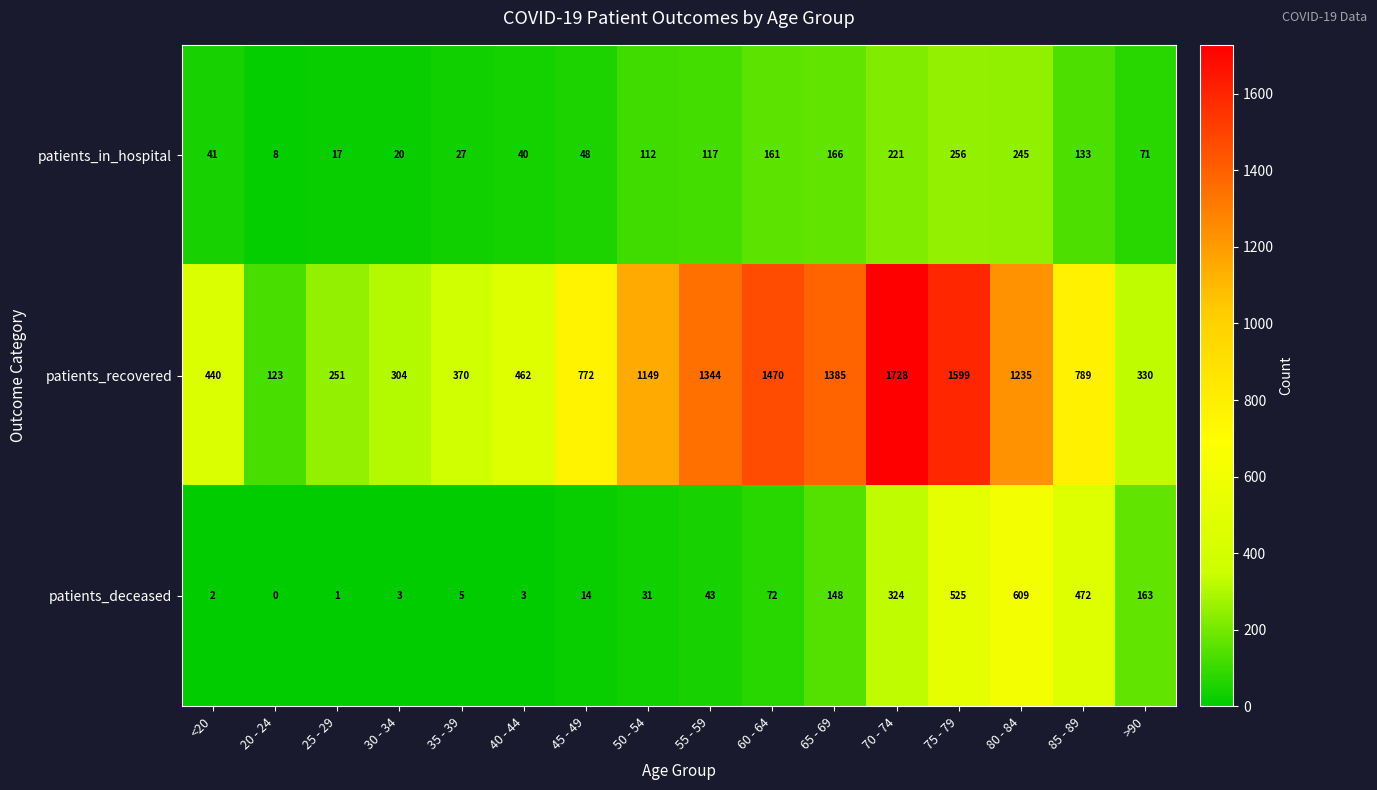

The patients_recovered series shows 1765 at 55 - 59. True or false?

False